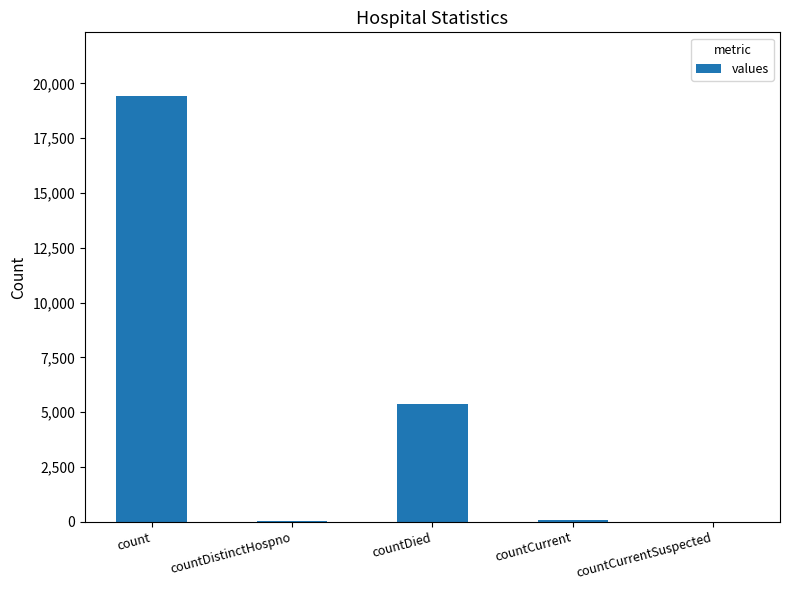

Is it true that the value at countCurrentSuspected is 0?

True